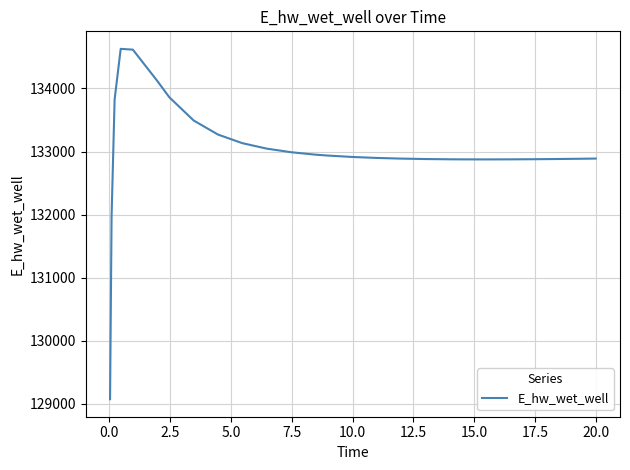

Is this an area chart (filled region under the line)?

No